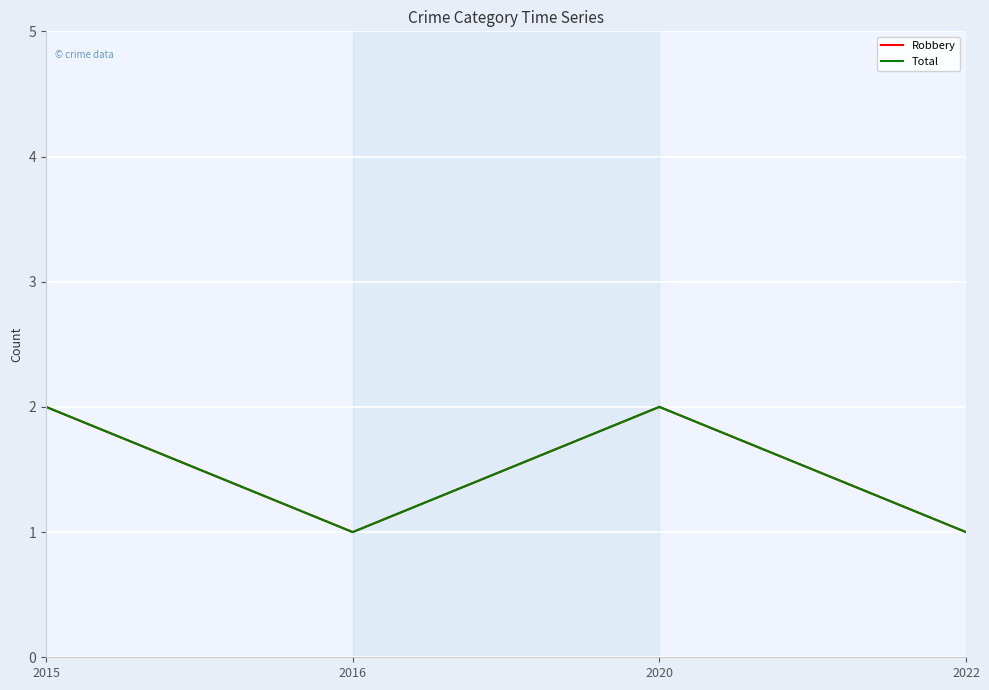

What is the lowest value of the Total series?

1